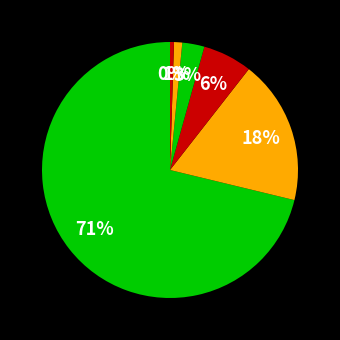

How many segments does this pie chart have?

6